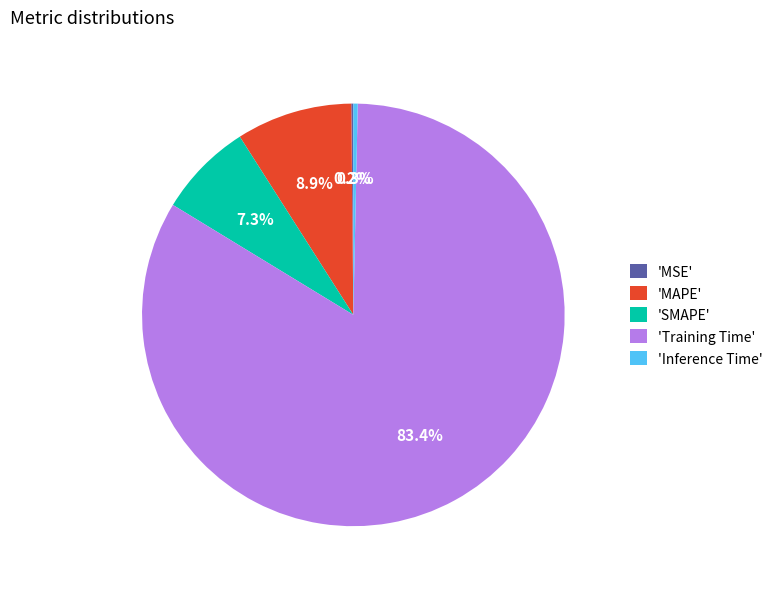

Does any single category account for the majority?

Yes